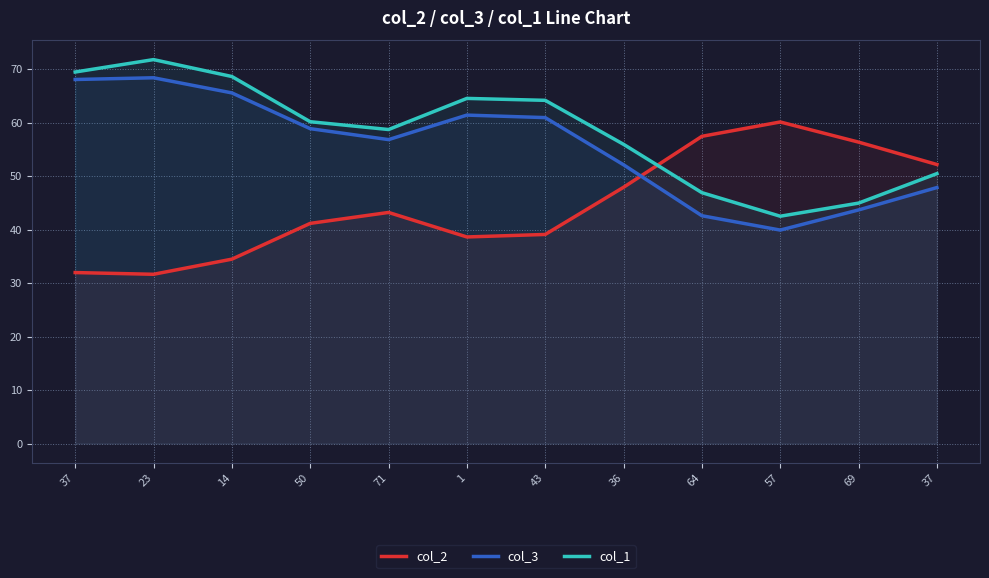

At which category is the sum across all series the highest?

23